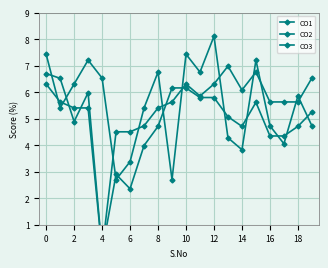

Where do CO3 and CO2 first cross each other?

2 and 4